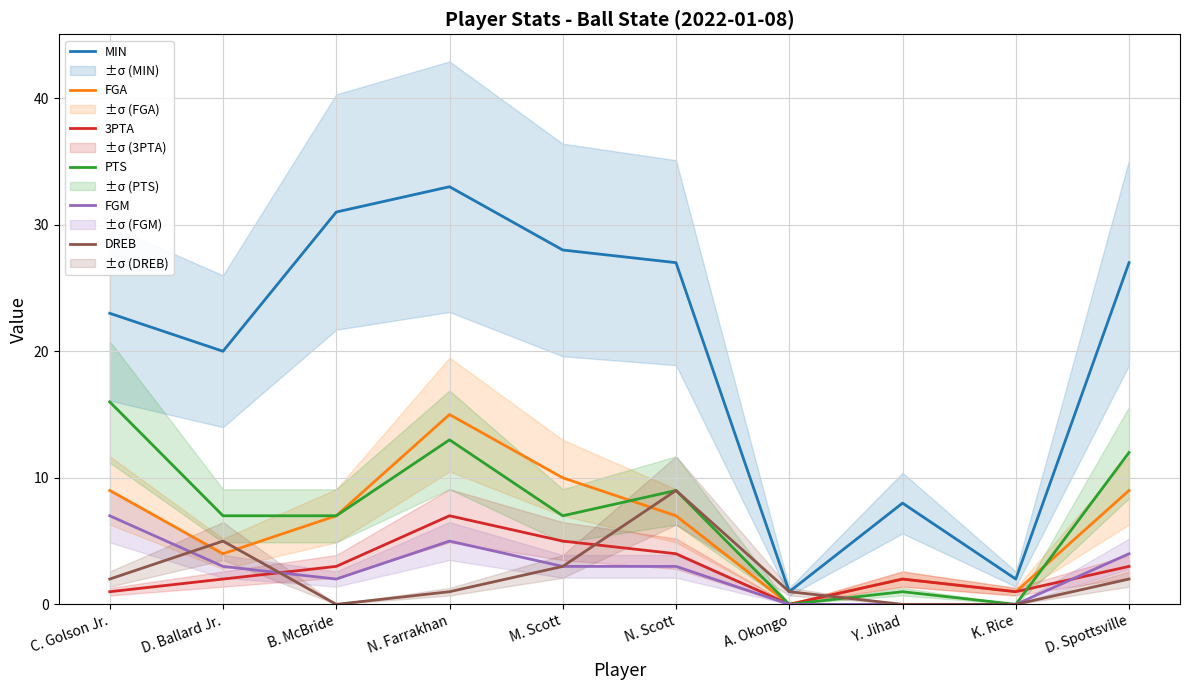

How many data points in MIN are less than 27?

5